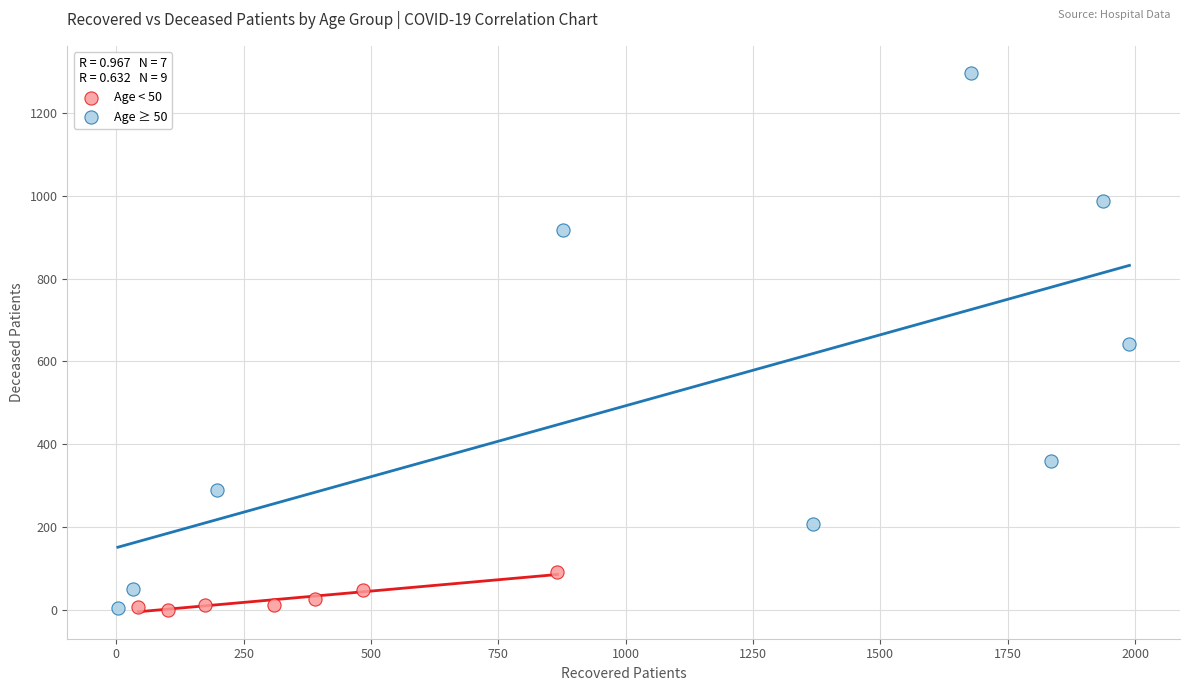

Which series has the largest Y range (max minus min)?

Age ≥ 50